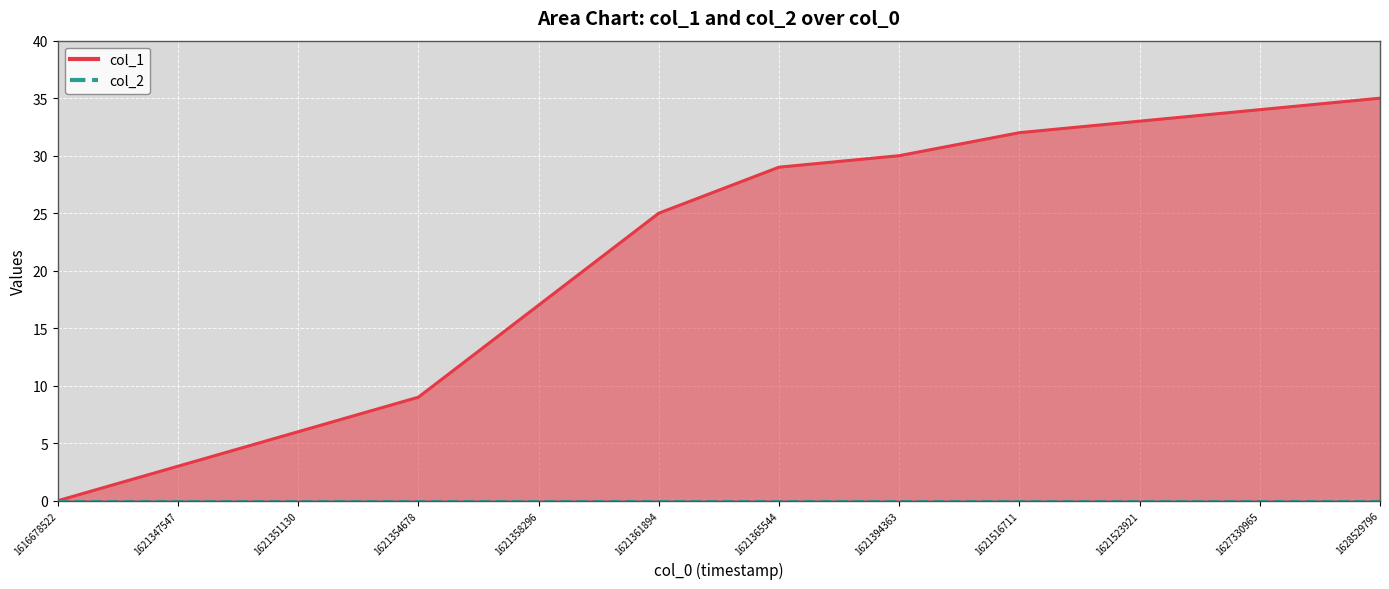

Where is the data nearest to the value 17?

1621358296